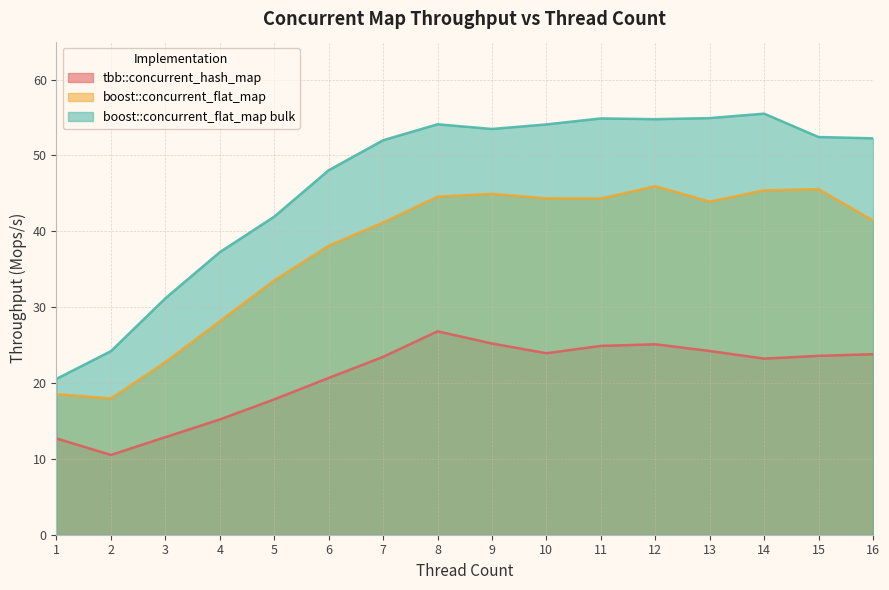

Rank the series by their average value, from lowest to highest.

tbb::concurrent_hash_map, boost::concurrent_flat_map, boost::concurrent_flat_map bulk